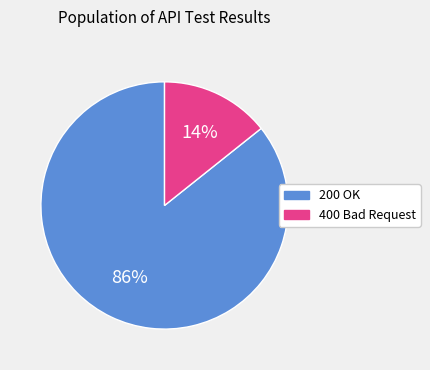

How many slices are in this pie chart?

2